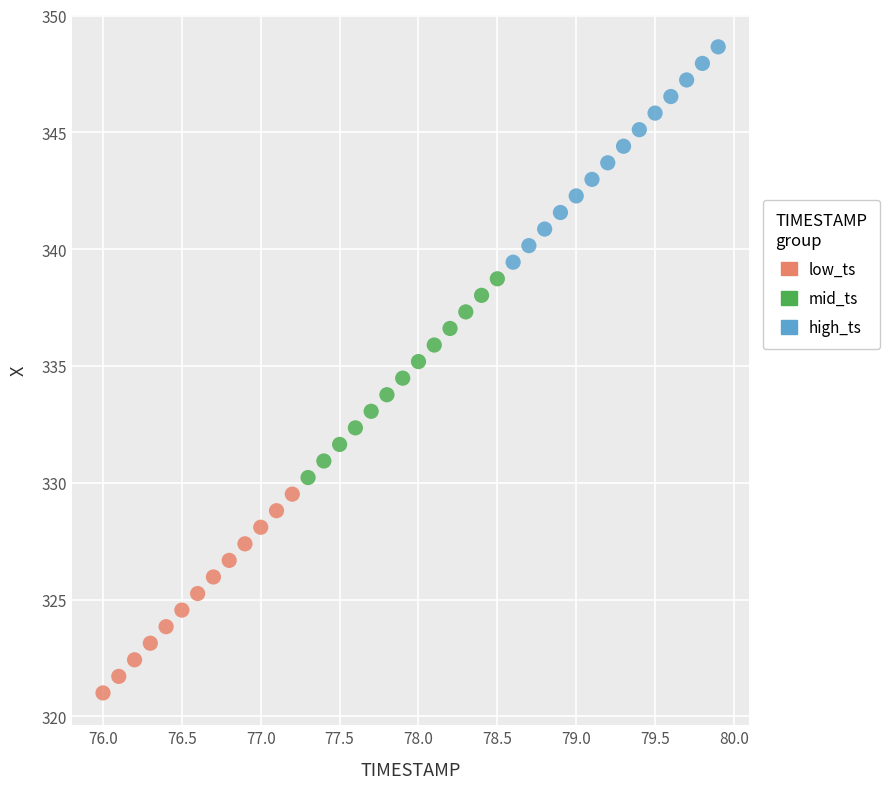

Which series contains the highest Y value?

high_ts